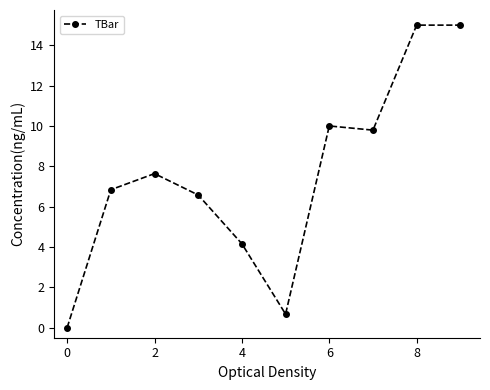

What is the difference between the second highest and second lowest values?

14.3